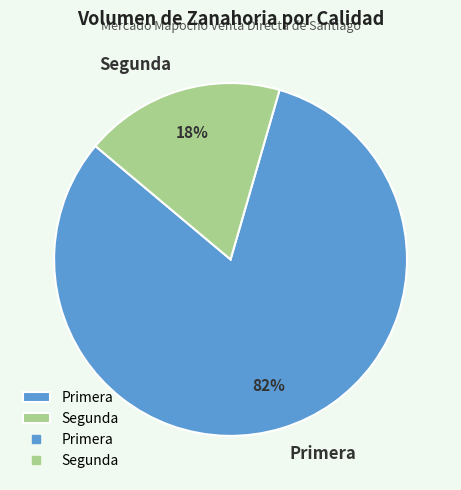

To the nearest percent, what is the average slice percentage?

50%